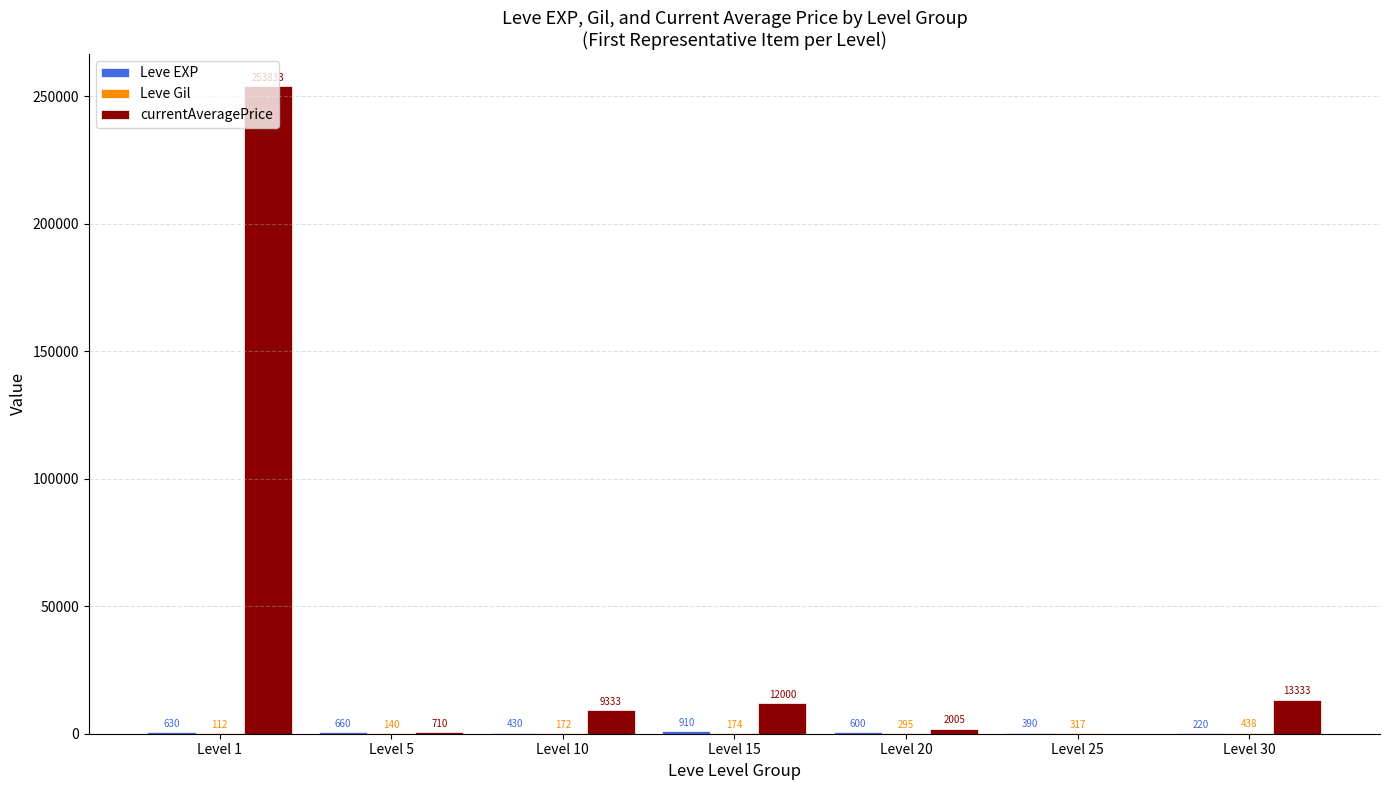

What is the sum of all currentAveragePrice values?

291214